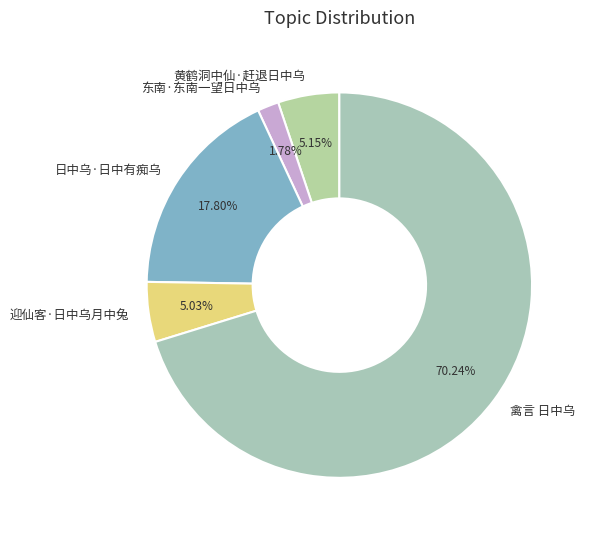

The 黄鹤洞中仙·赶退日中乌 slice represents 11% of the pie. True or false?

False